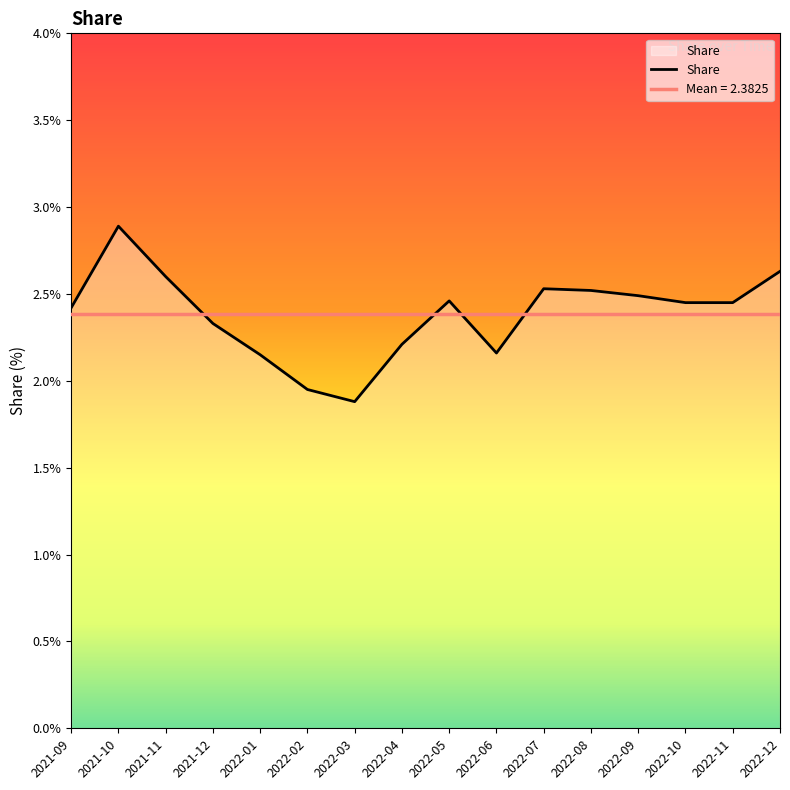

How many data points are less than 2?

2